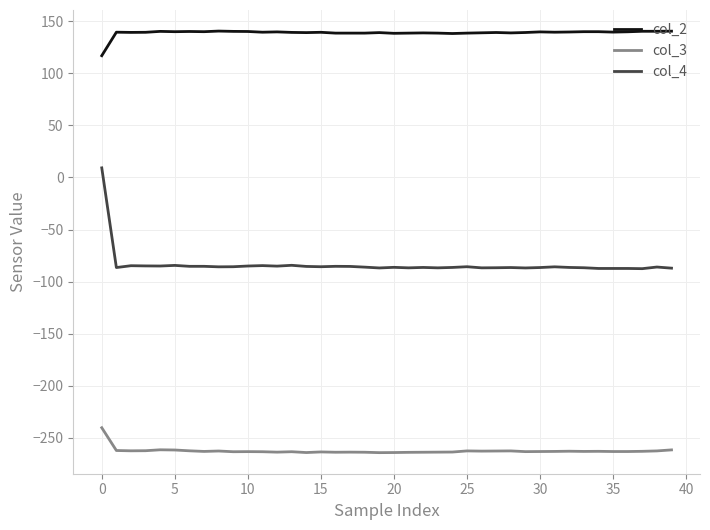

True or false: col_2 and col_4 cross at least once.

False